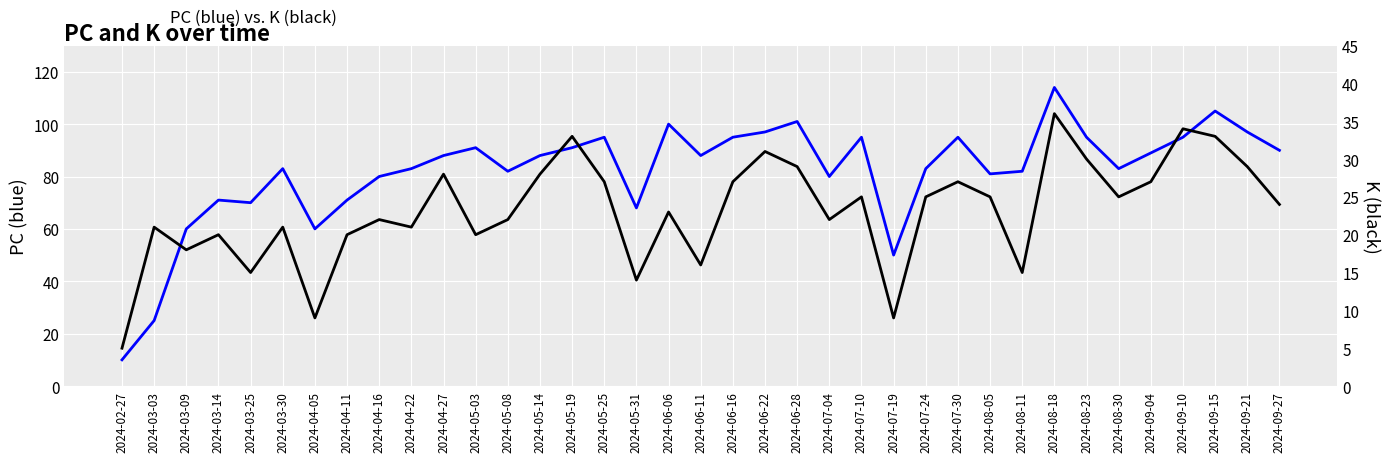

How many values in the K series are below 24?

18